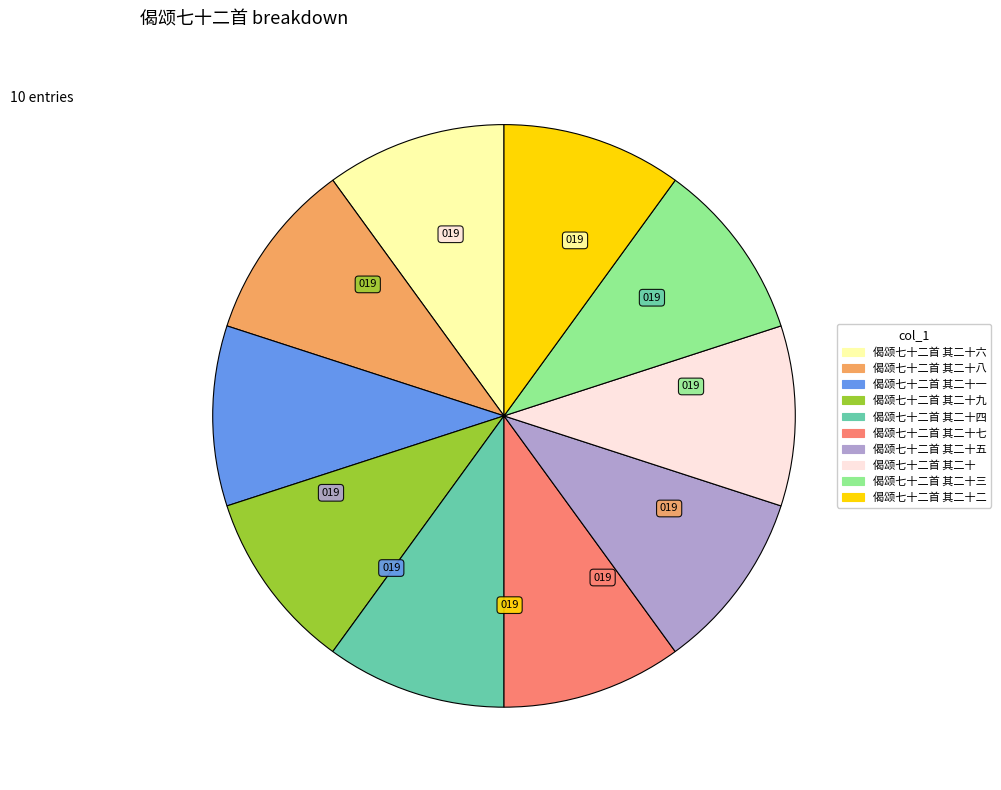

Is there any slice that represents more than half of the pie?

No